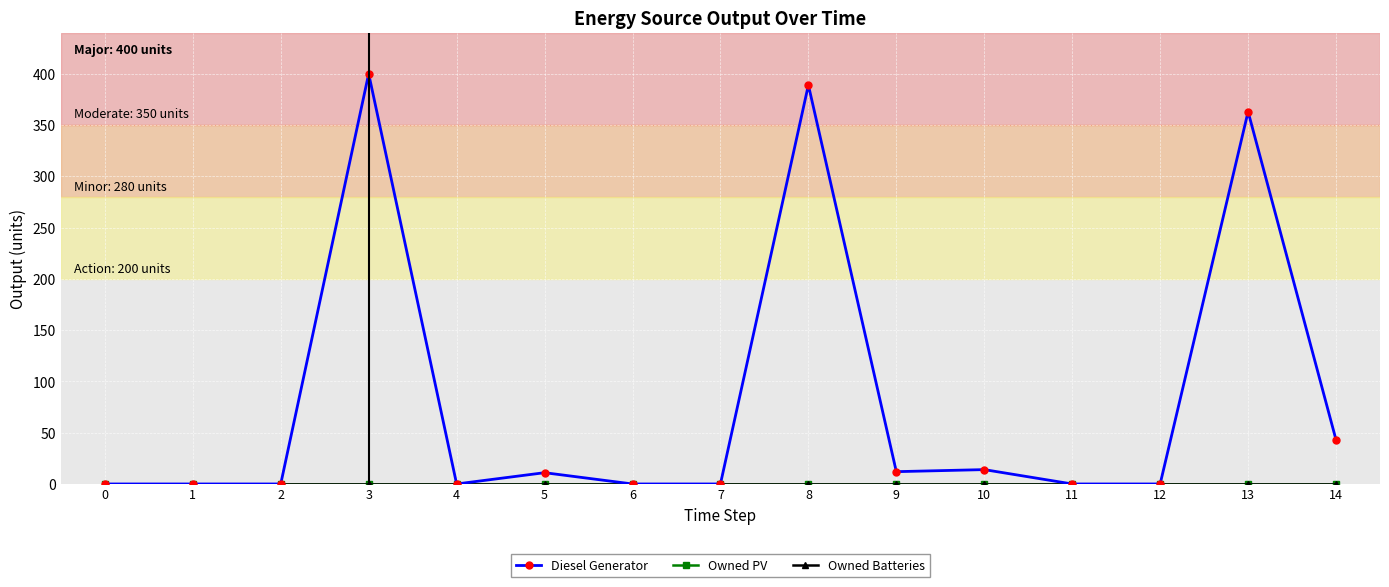

At which category does Diesel Generator reach its first local valley?

4